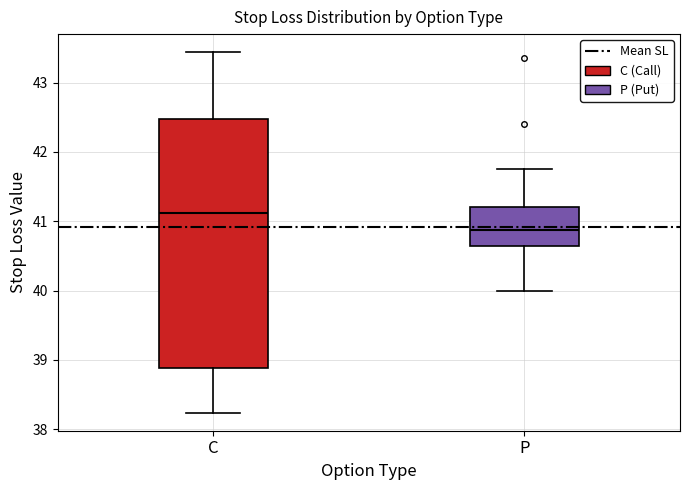

Reading left to right, transcribe this box plot: for each box, give where its median line is, the range the box spans, and where its two whiskers end, as read against the y-axis. The values are not printed on the chart, so give them approximately, as read against the axis.

C: median 41.1, box 38.9 to 42.5, whiskers 38.2 to 43.4
P: median 40.9, box 40.6 to 41.2, whiskers 40.0 to 41.8